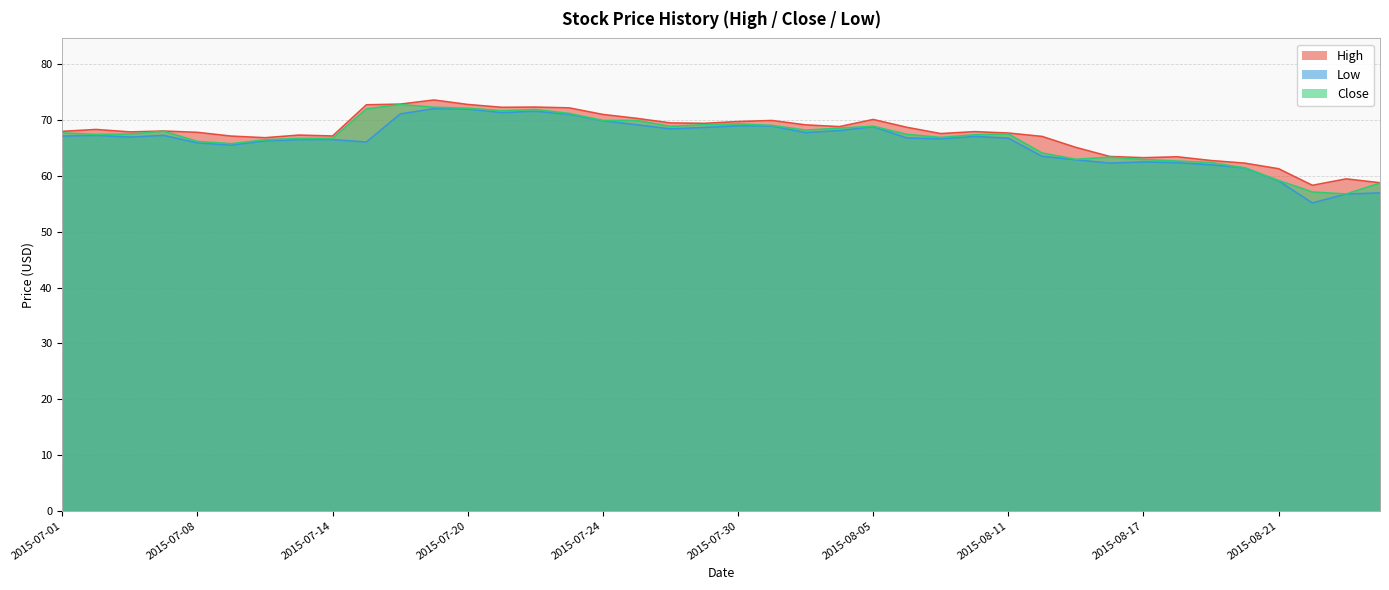

Which series has the largest total across all categories?

High